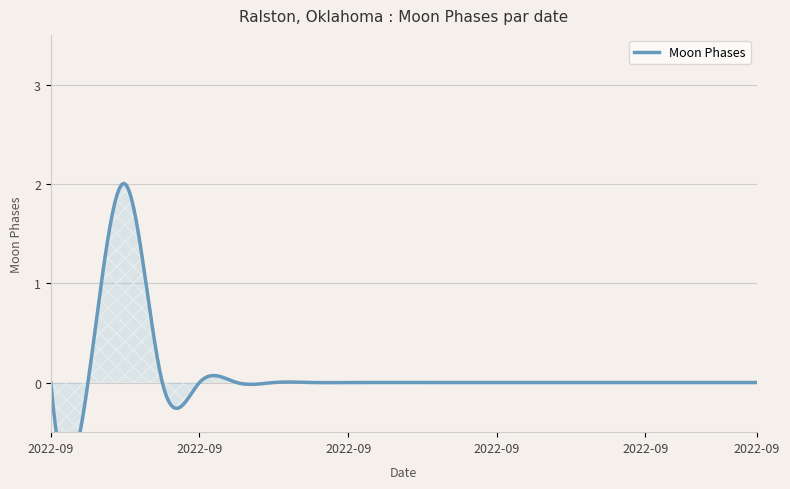

Reading right to left, list all the values displayed in this chart.

2022-09-20=0	2022-09-19=0	2022-09-18=0	2022-09-17=0	2022-09-16=0	2022-09-15=0	2022-09-14=0	2022-09-13=0	2022-09-12=0	2022-09-11=0	2022-09-10=0	2022-09-09=0	2022-09-08=0	2022-09-07=0	2022-09-06=0	2022-09-05=0	2022-09-04=0	2022-09-03=2	2022-09-02=0	2022-09-01=0